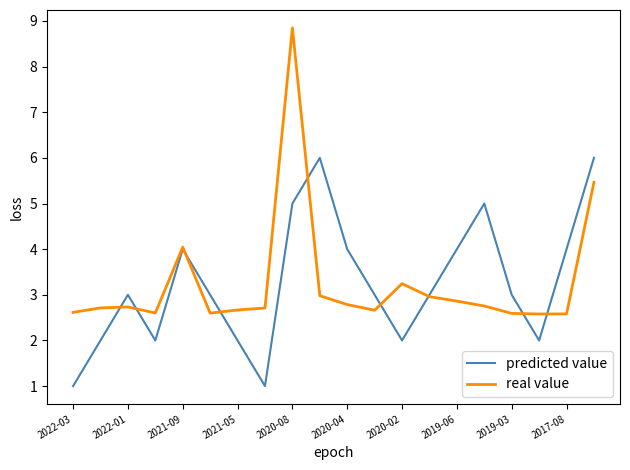

What is the minimum value for predicted value?

1.0